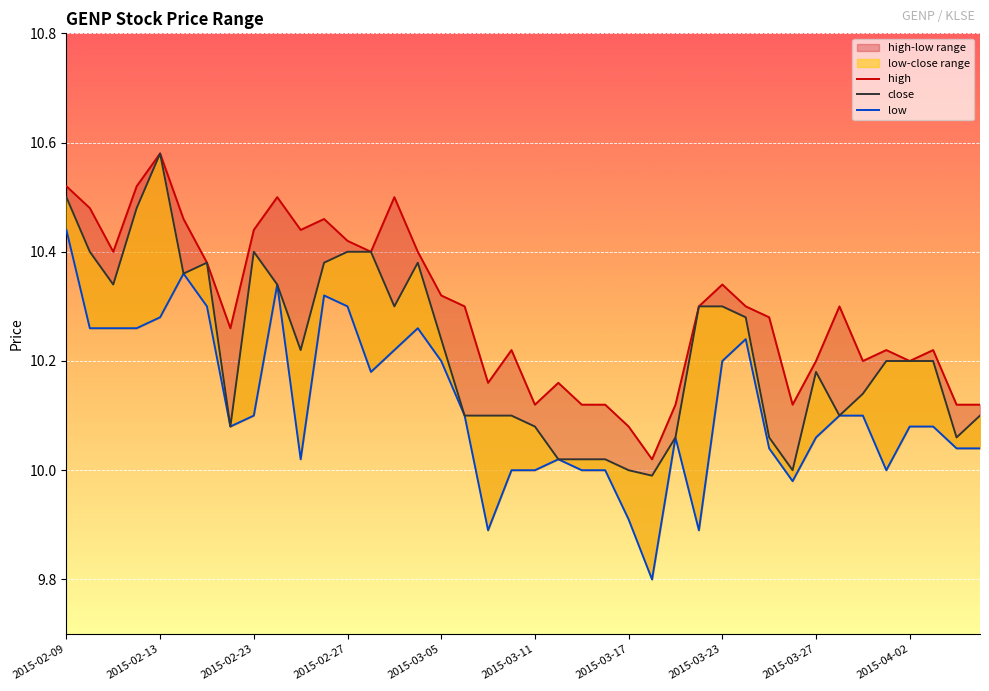

How many interior local valleys does the low series have?

8